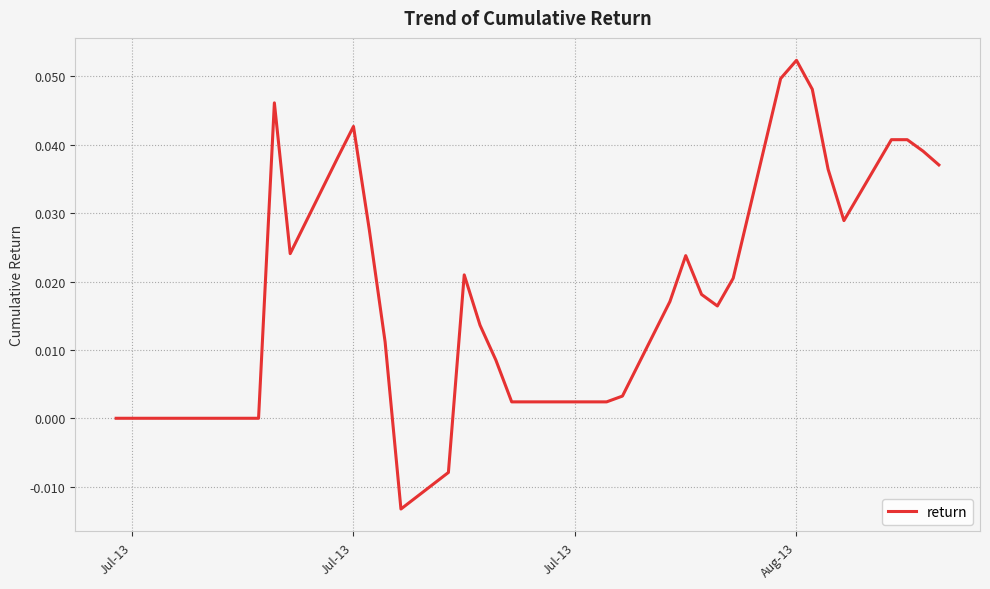

Does the chart display data point markers on the line(s)?

No